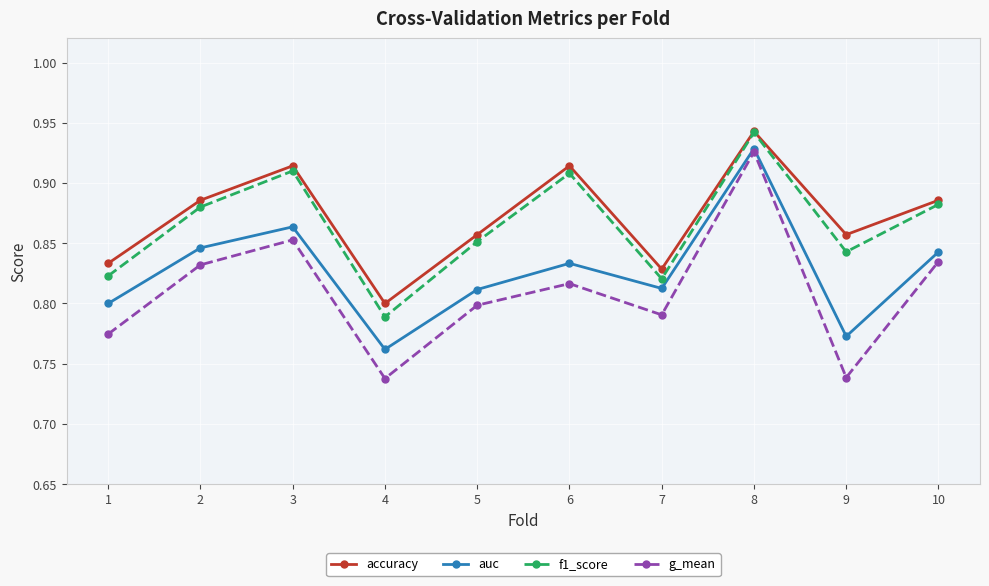

At how many categories does at least one series exceed 0?

10